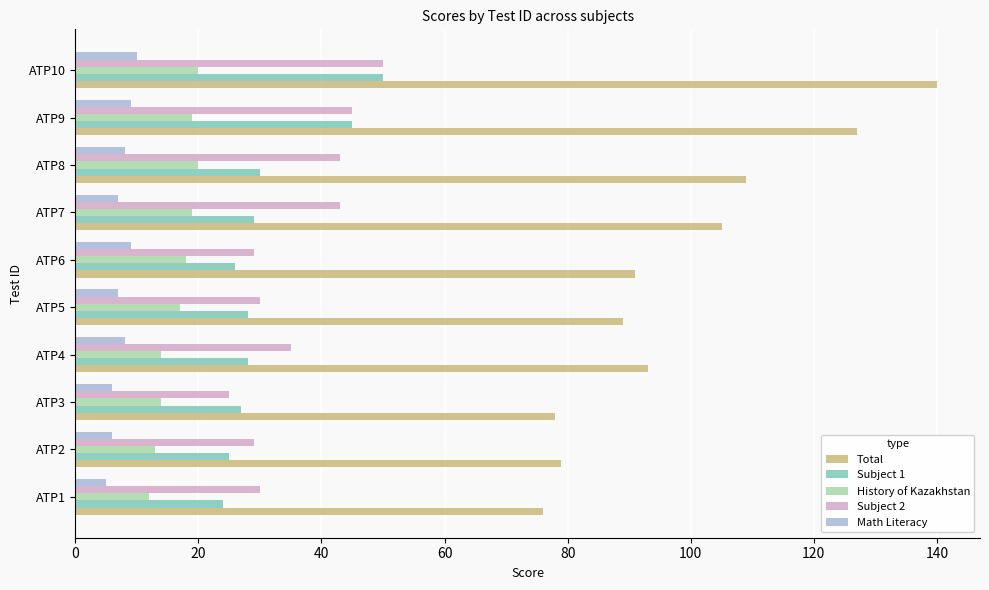

What is the highest value of the Subject 2 series?

50